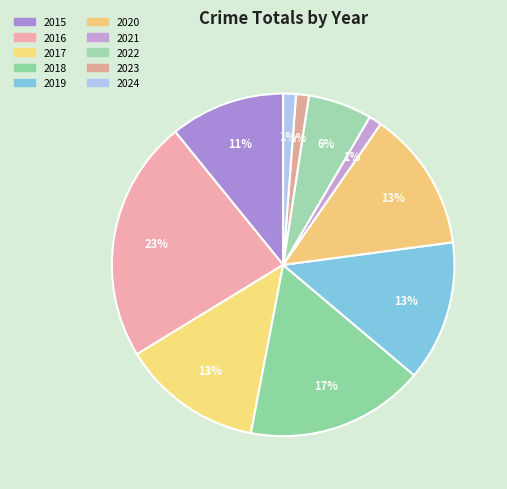

How many segments does this pie chart have?

10